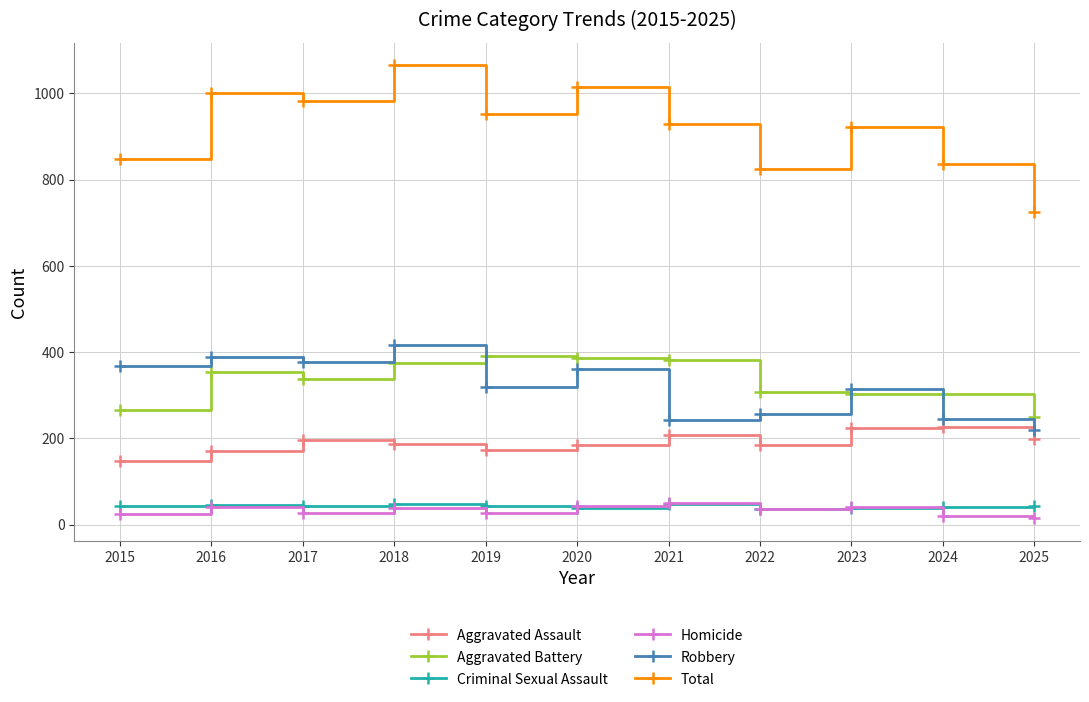

The Homicide series shows 24 at 2015. True or false?

True